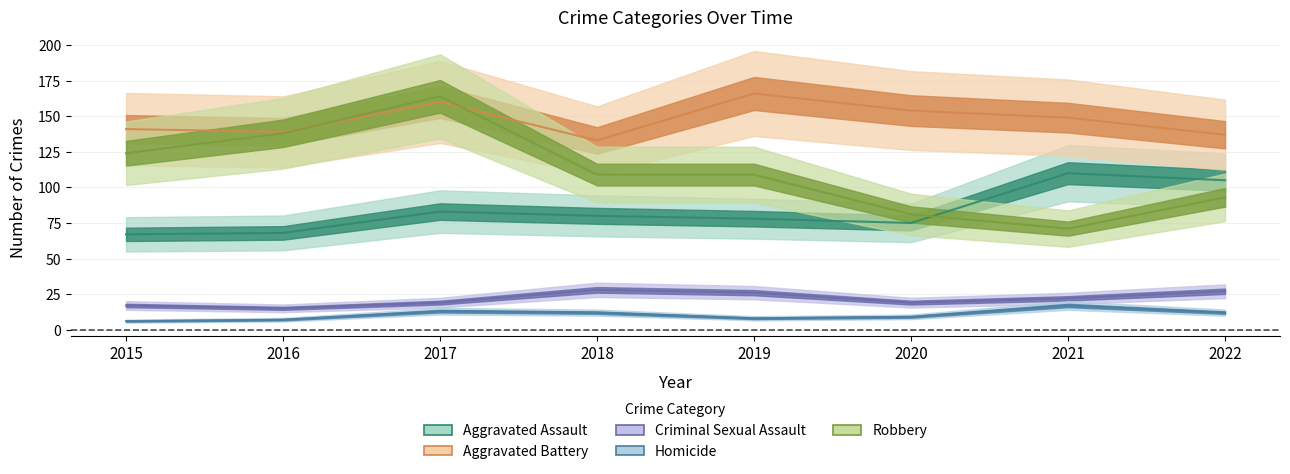

The value of Aggravated Battery at 2016 is 28. True or false?

False